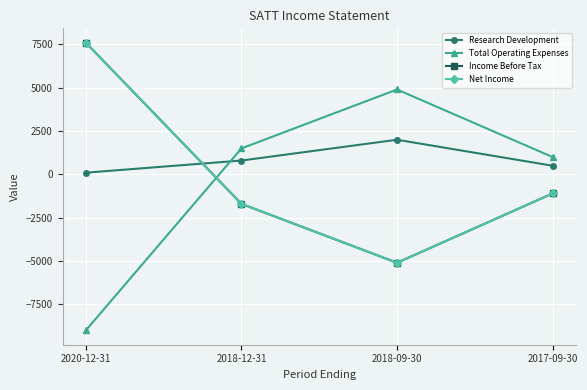

Rank the categories by Research Development value from highest to lowest.

2018-09-30, 2018-12-31, 2017-09-30, 2020-12-31